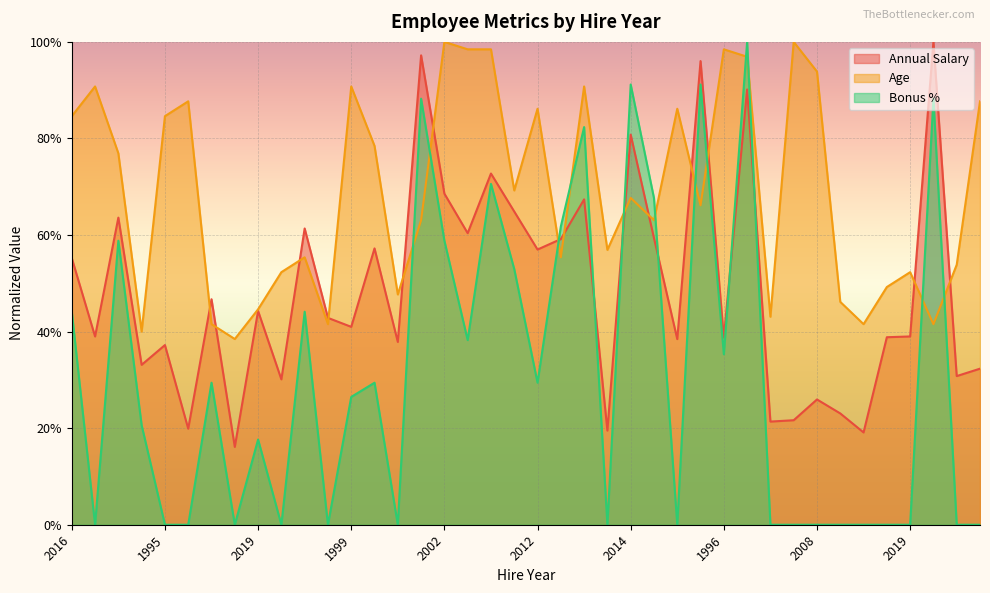

What is the difference between the highest and lowest values at 2020?

0.2